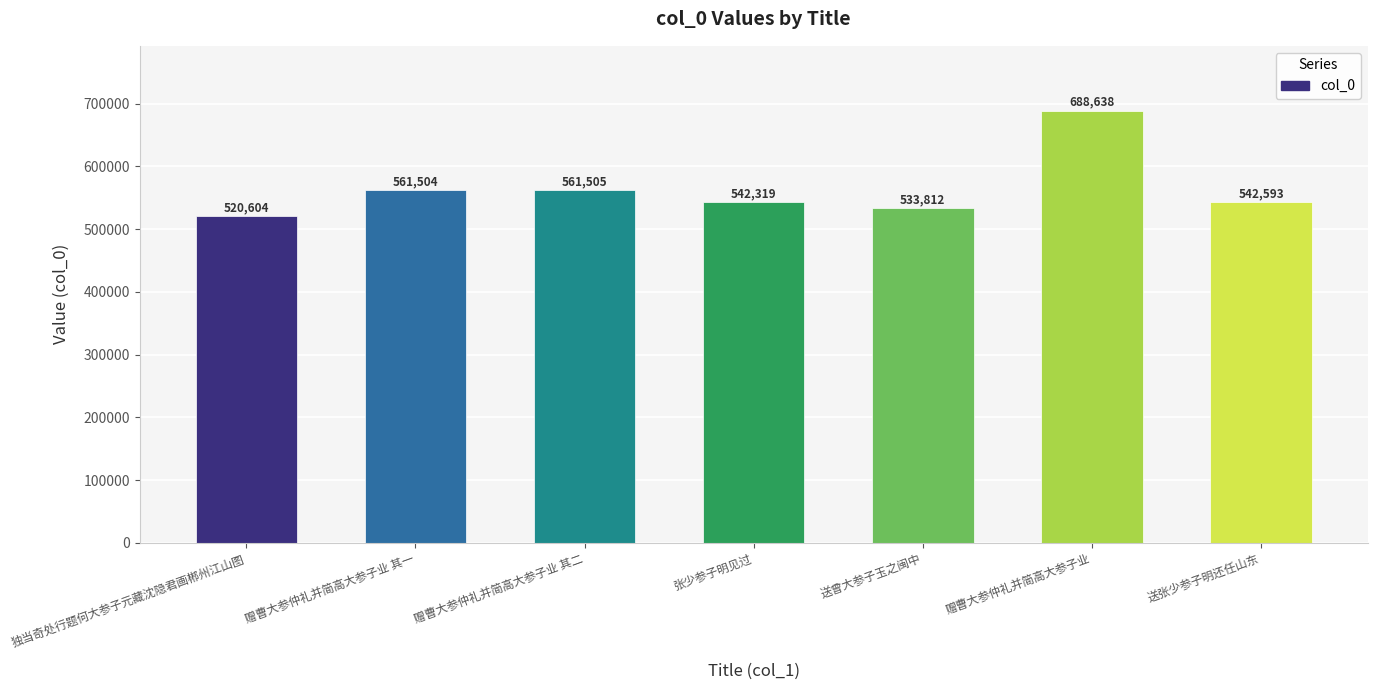

Between 赠曹大参仲礼并简高大参子业 其二 and 送曾大参子玉之闽中, which is larger?

赠曹大参仲礼并简高大参子业 其二